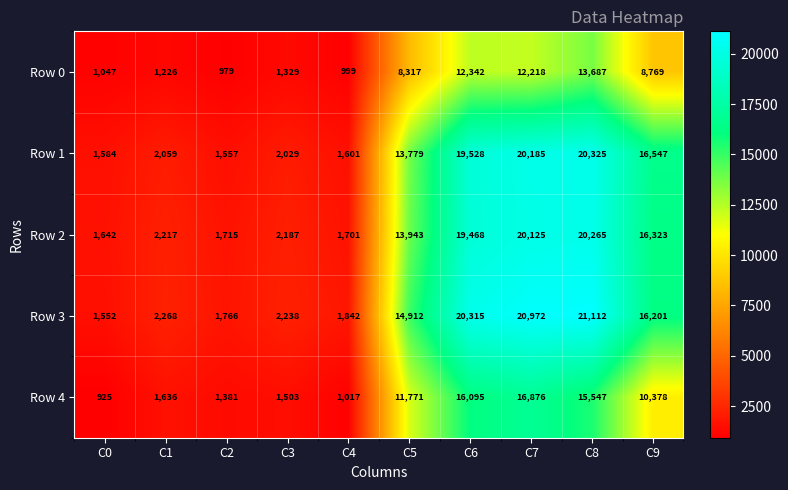

What is the average value of the Row 2 series?

9959